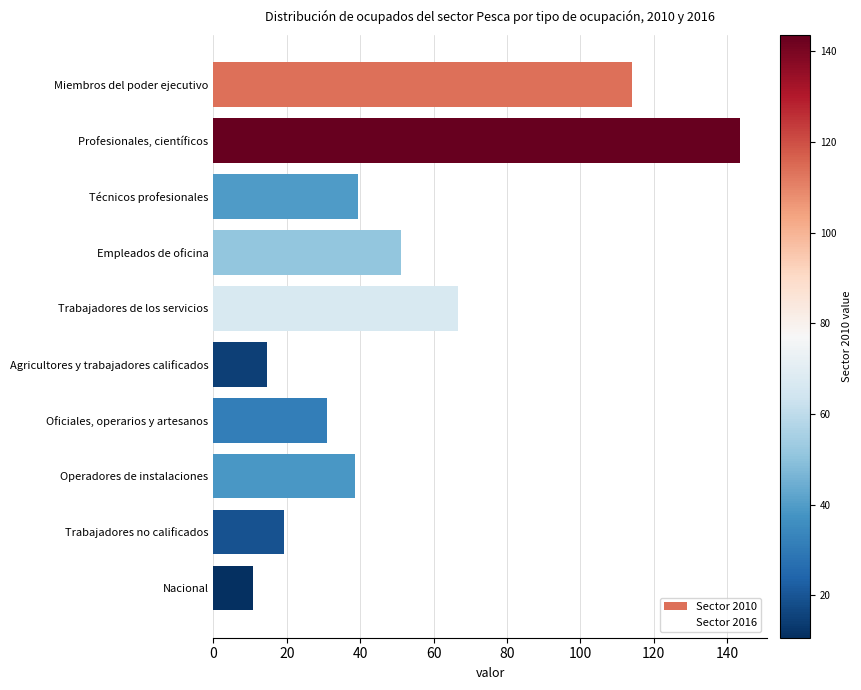

Between Técnicos profesionales and Nacional, which is larger?

Técnicos profesionales